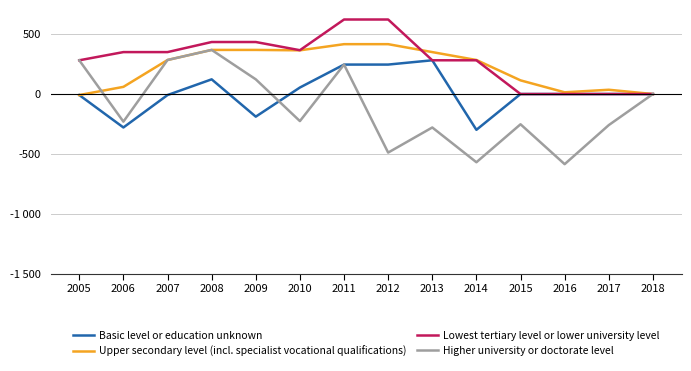

How many categories are shown in the chart?

14